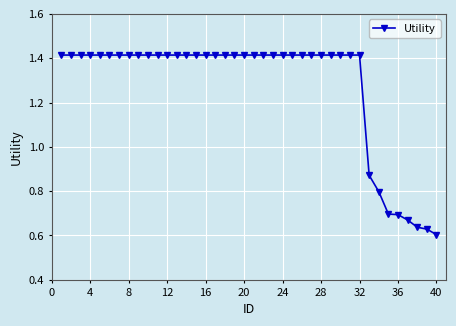

What is the sum of all values?

50.9